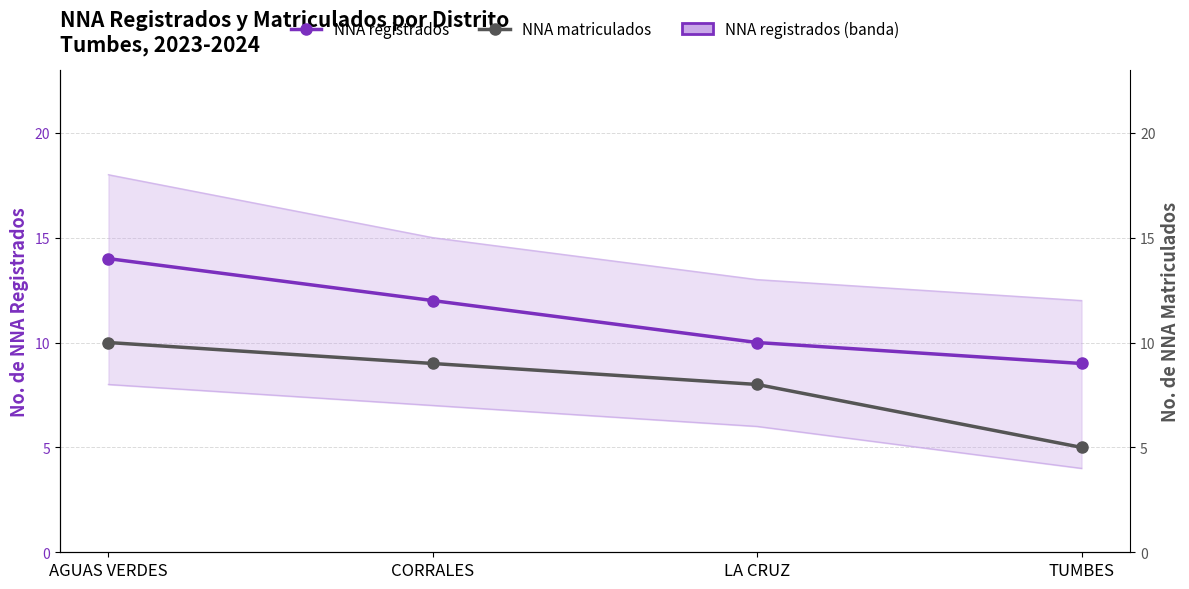

True or false: NNA matriculados and NNA registrados intersect in this chart.

False